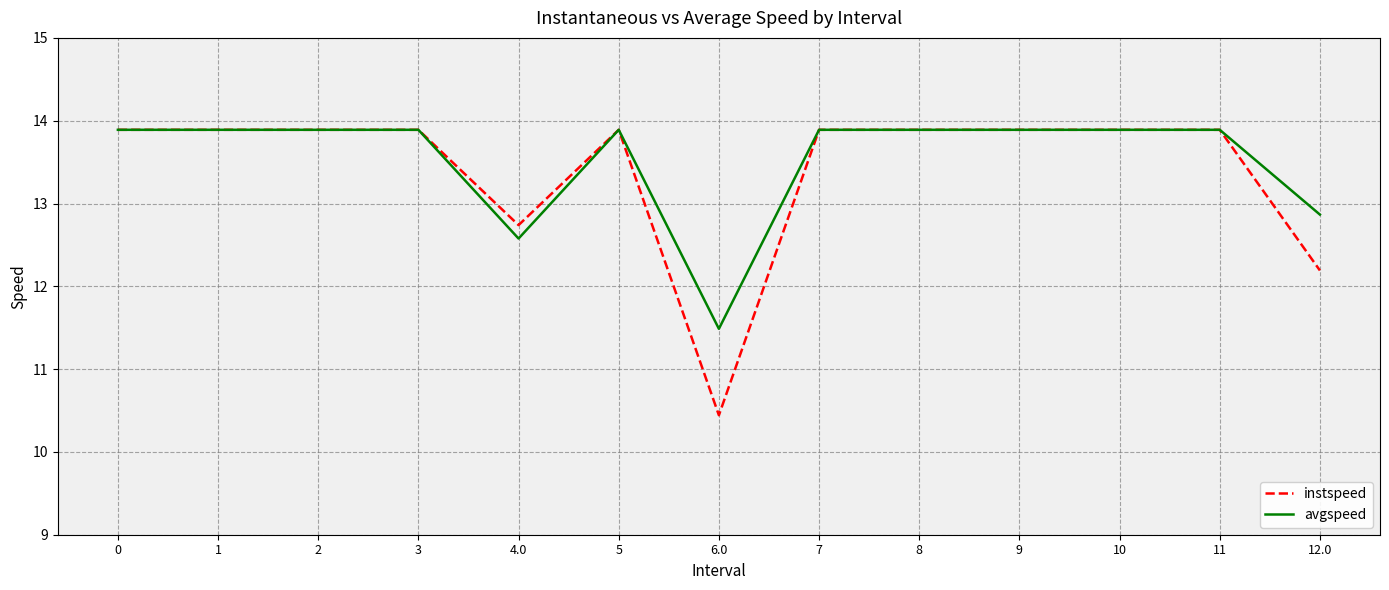

At which category does the chart reach its minimum across all series?

6.0